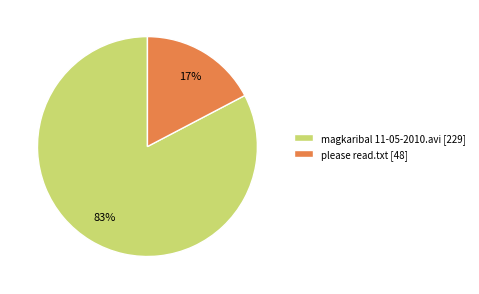

To the nearest percent, what portion does magkaribal 11-05-2010.avi represent?

83%